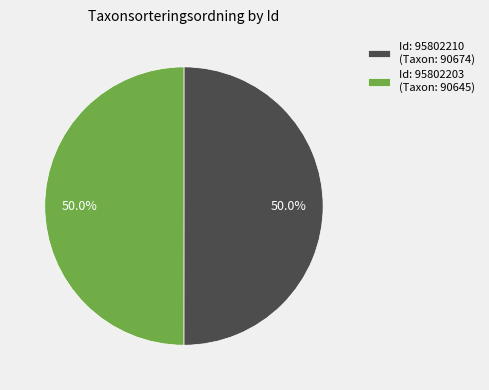

How many slices are in this pie chart?

2